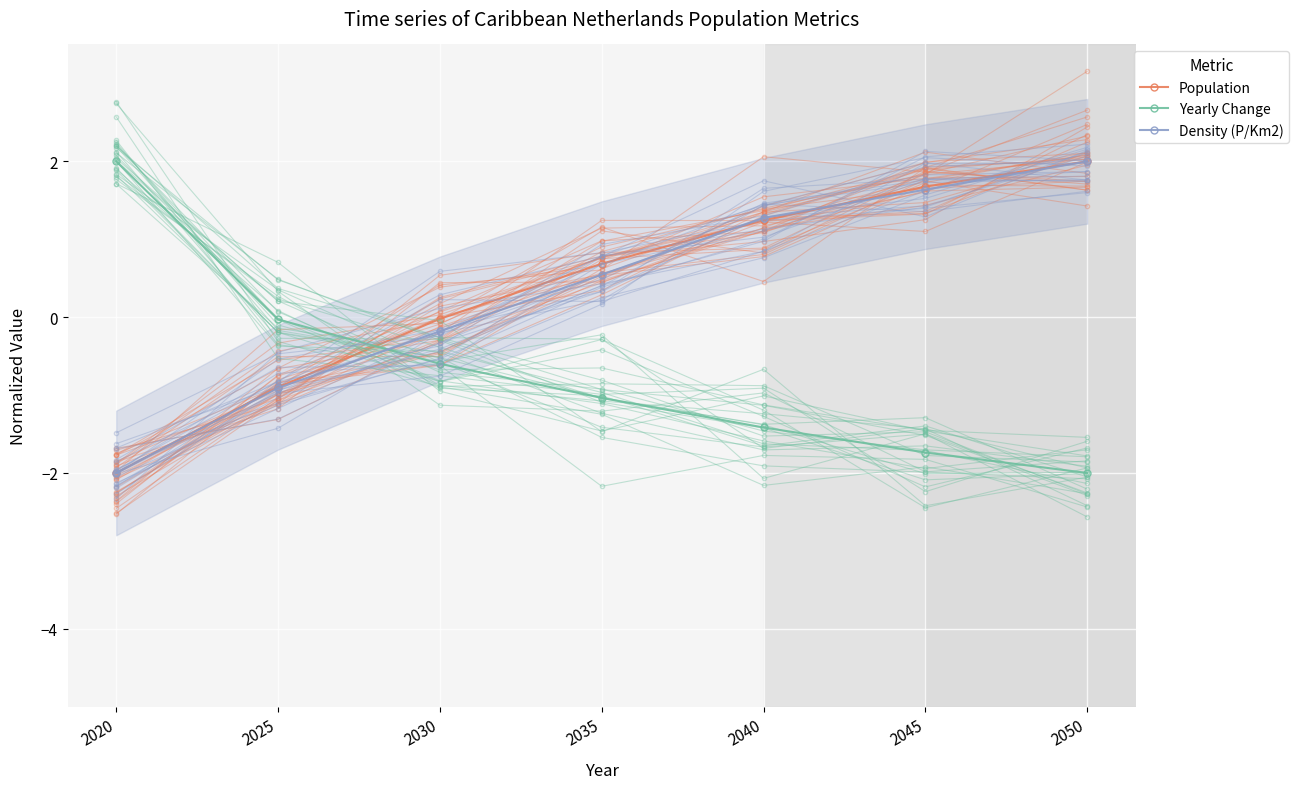

What is the smallest value displayed?

-2.0